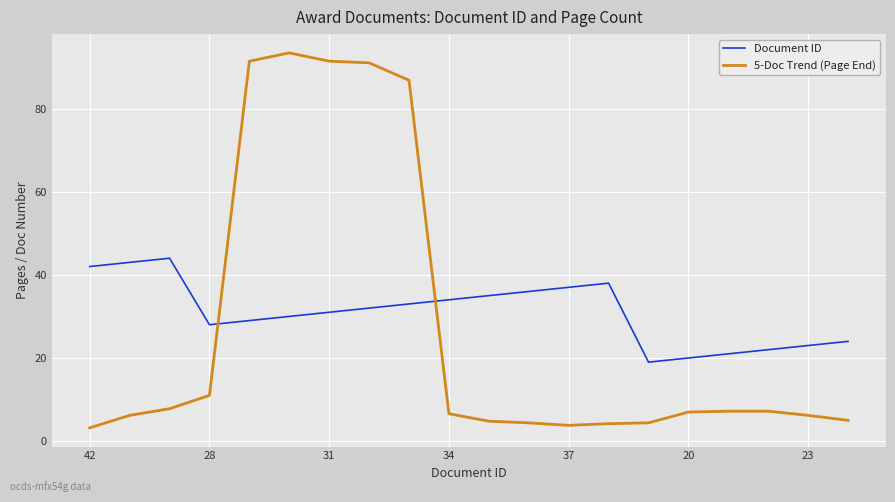

What are all the series names shown in the legend?

Document ID, 5-Doc Trend (Page End)